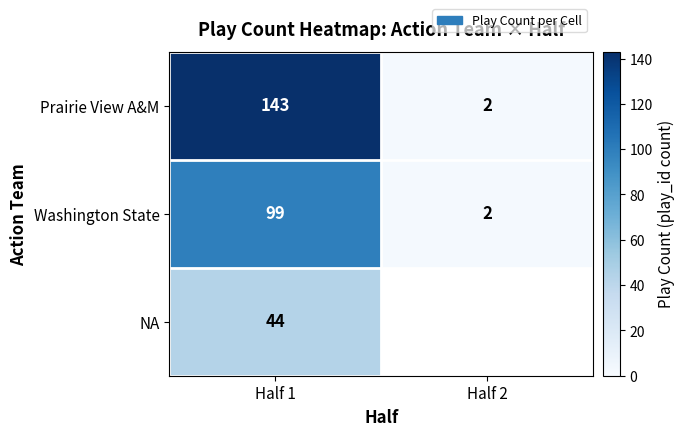

Rank the categories by Prairie View A&M value from lowest to highest.

Half 2, Half 1